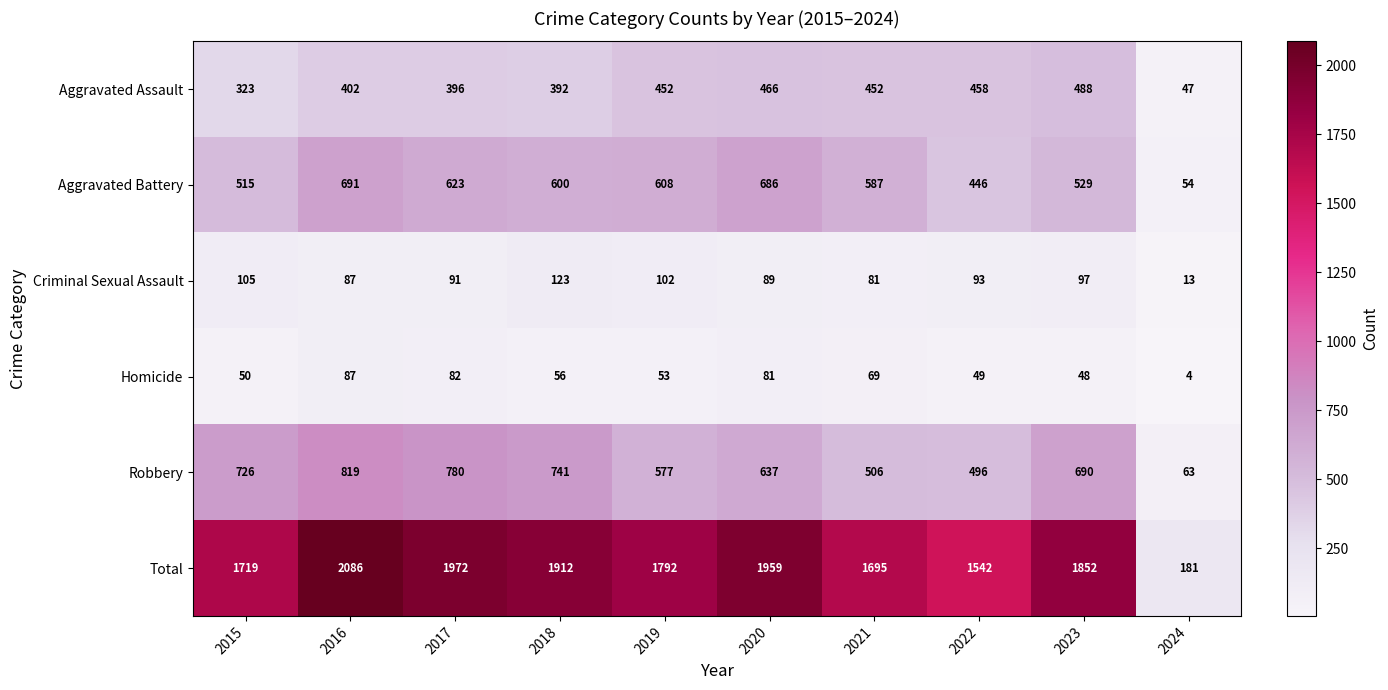

How many distinct data groups are displayed?

6